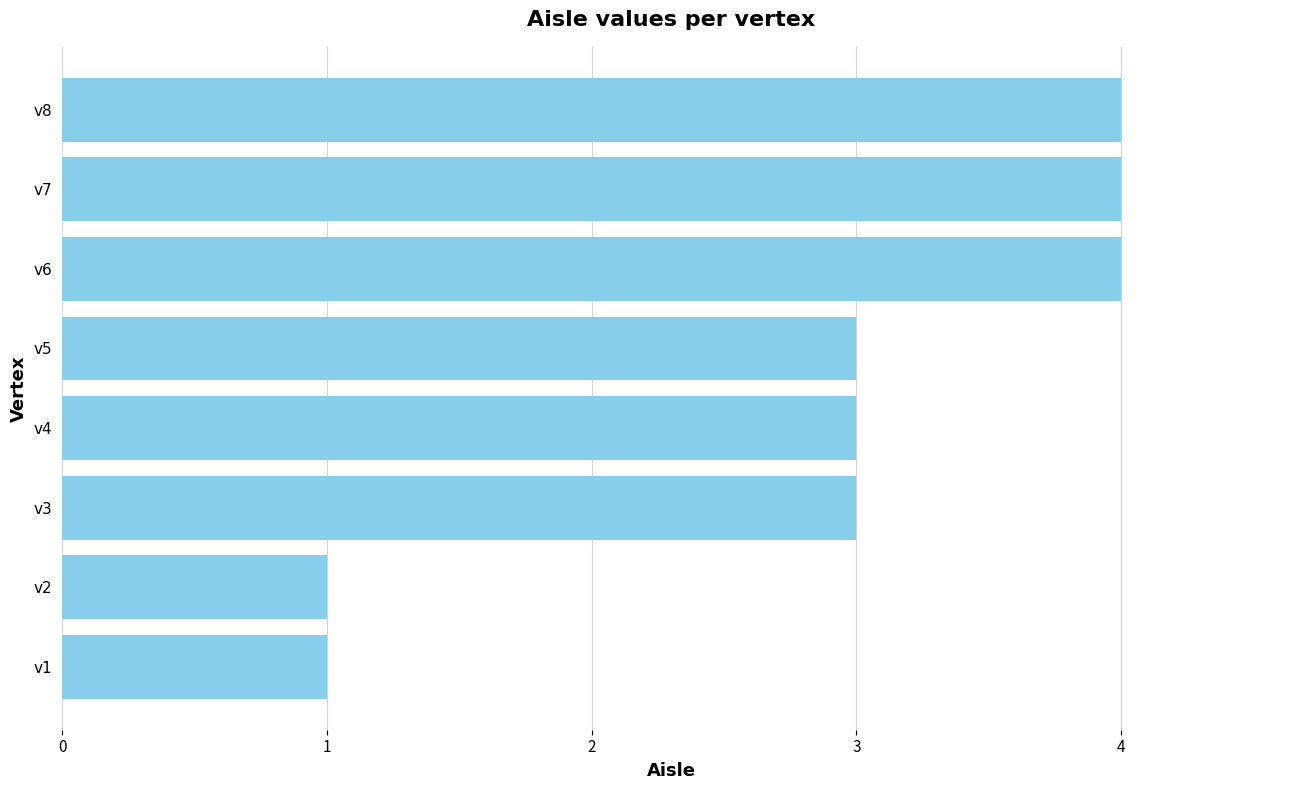

Which has a higher value, v8 or v2?

v8